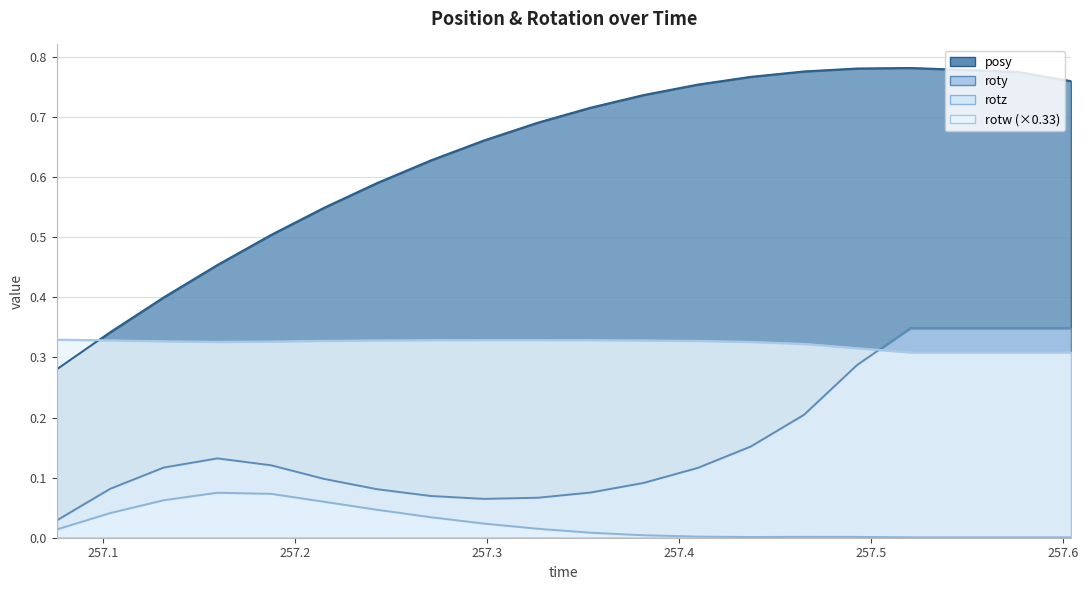

The value of rotw at 257.2709 is 0.1. True or false?

False